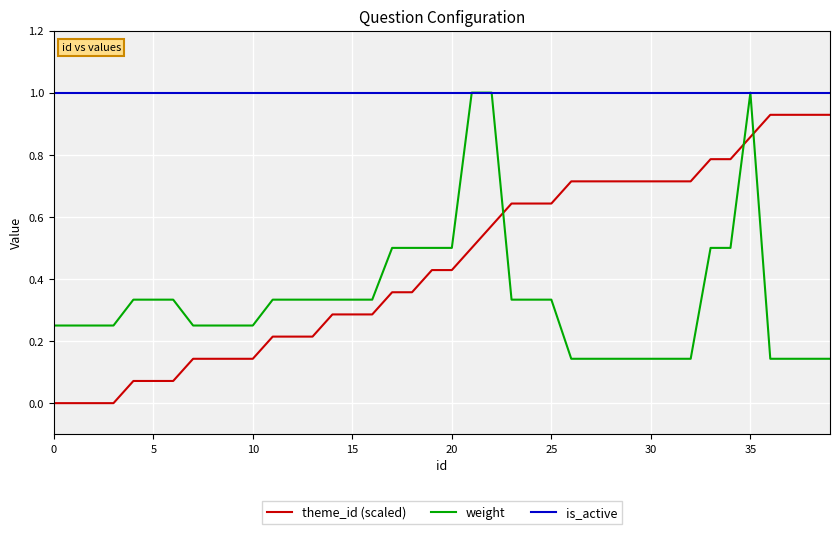

List the series in order of their overall mean, highest first.

is_active, theme_id (scaled), weight